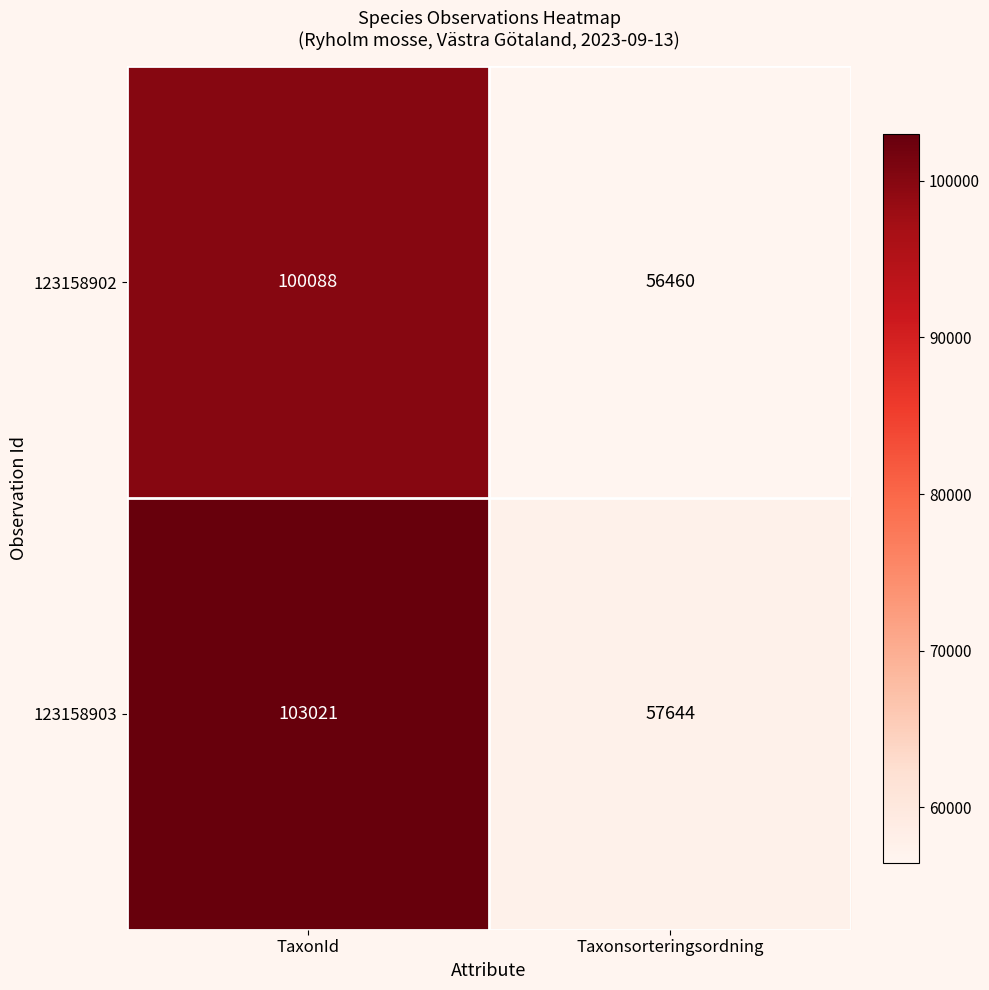

Reading left to right, list all the values displayed in this chart.

123158902: 100088	56460
123158903: 103021	57644